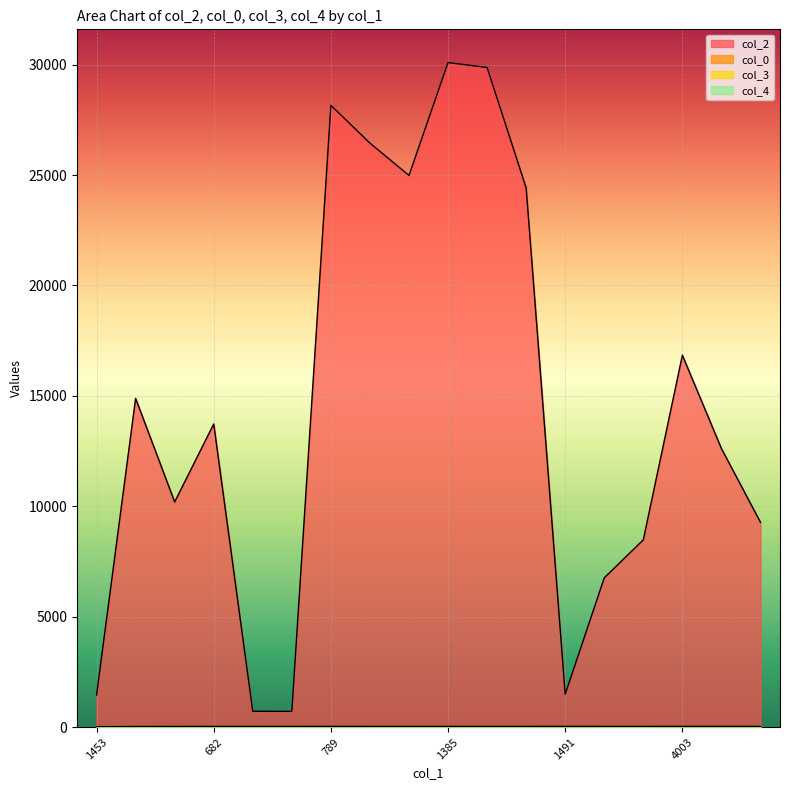

Between 4001 and 714, which series saw the biggest shift?

col_2